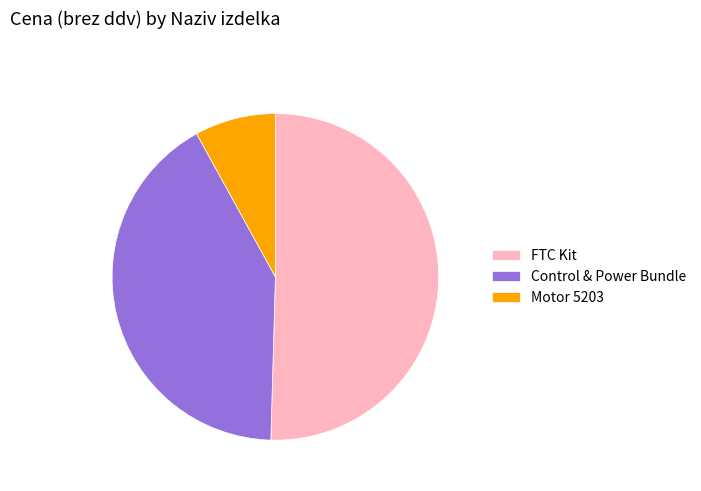

Is the sum of Control & Power Bundle and FTC Kit greater than half?

Yes